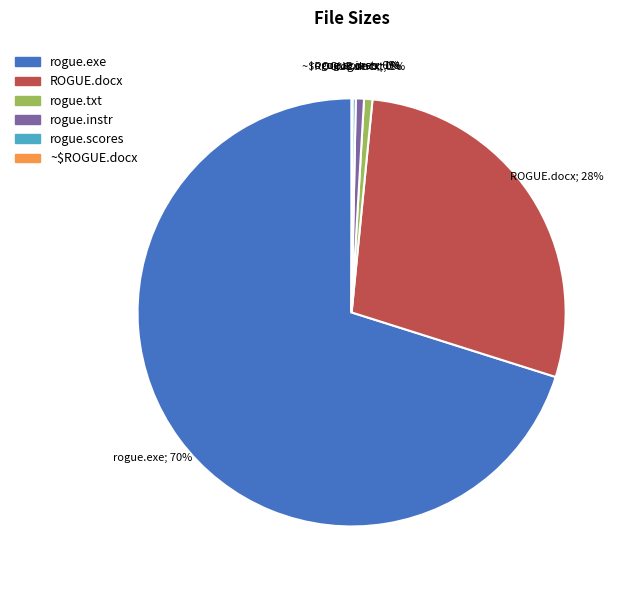

Which category has the biggest portion of the pie?

rogue.exe